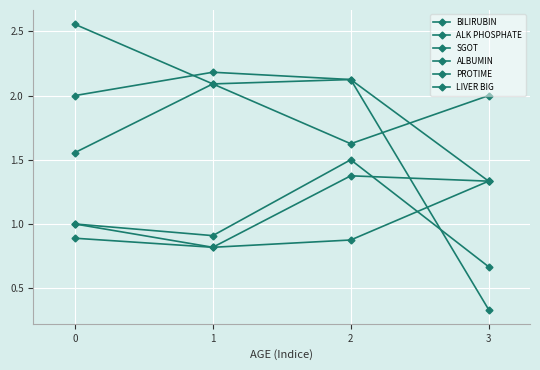

How many lines are shown in the chart?

6